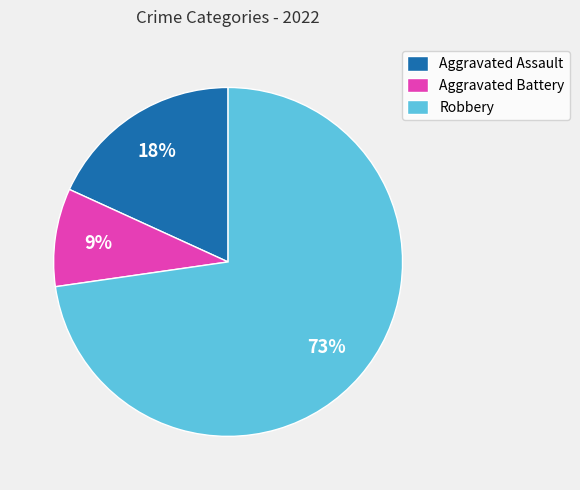

To the nearest percent, what is the average slice percentage?

33%